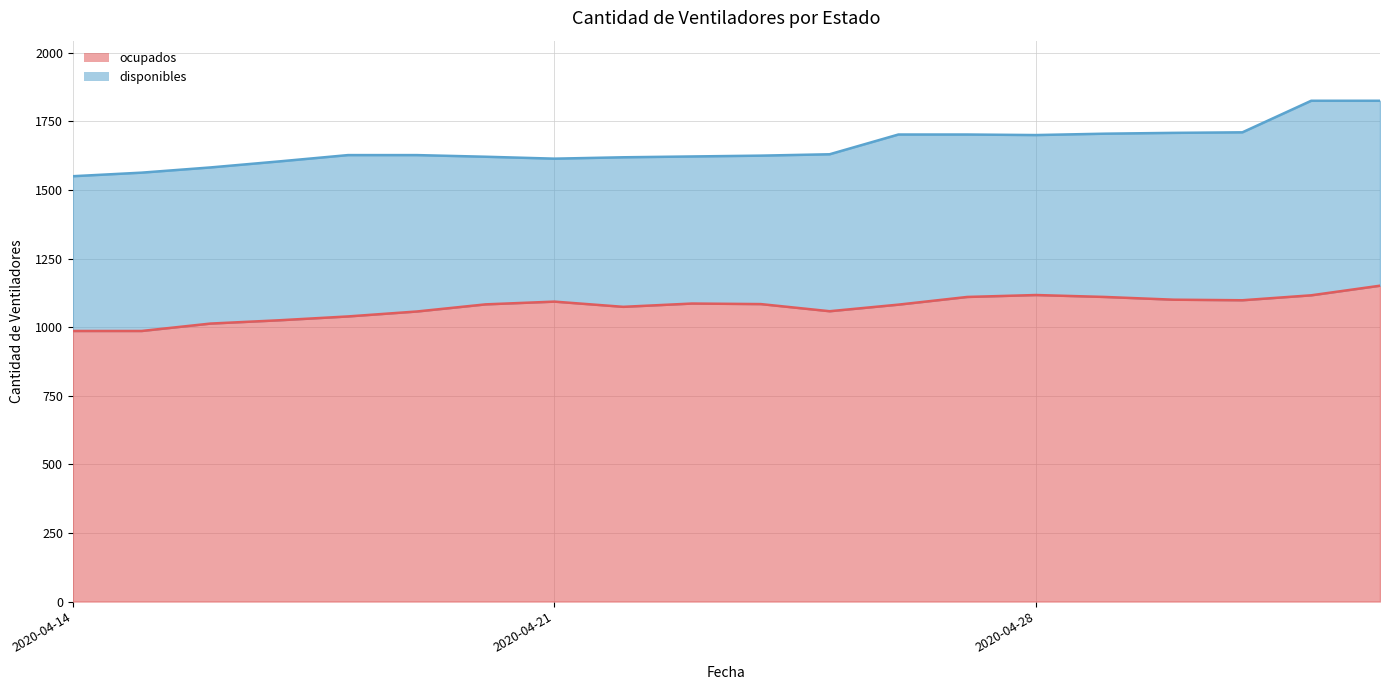

Reading left to right, what are all the values shown in this chart?

2020-04-14=986	2020-04-15=986	2020-04-16=1013	2020-04-17=1025	2020-04-18=1039	2020-04-19=1057	2020-04-20=1083	2020-04-21=1093	2020-04-22=1074	2020-04-23=1086	2020-04-24=1084	2020-04-25=1058	2020-04-26=1082	2020-04-27=1110	2020-04-28=1117	2020-04-29=1110	2020-04-30=1100	2020-05-01=1098	2020-05-02=1116	2020-05-03=1151